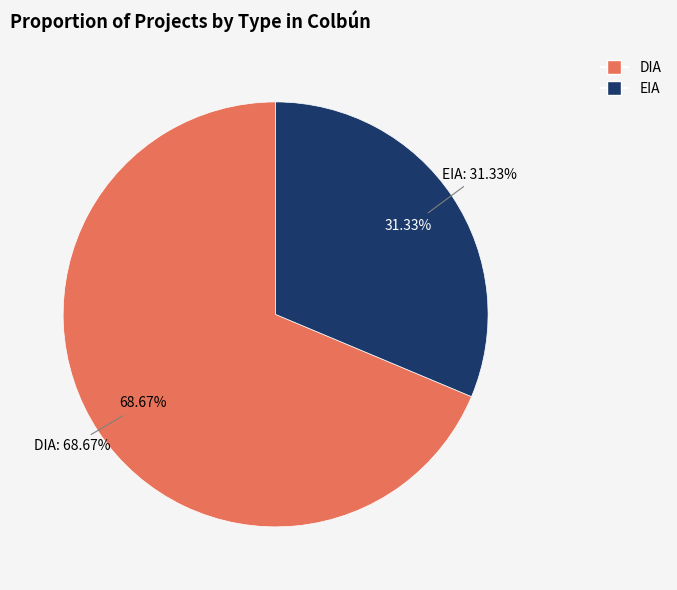

How much of the chart is everything except DIA?

31.3%